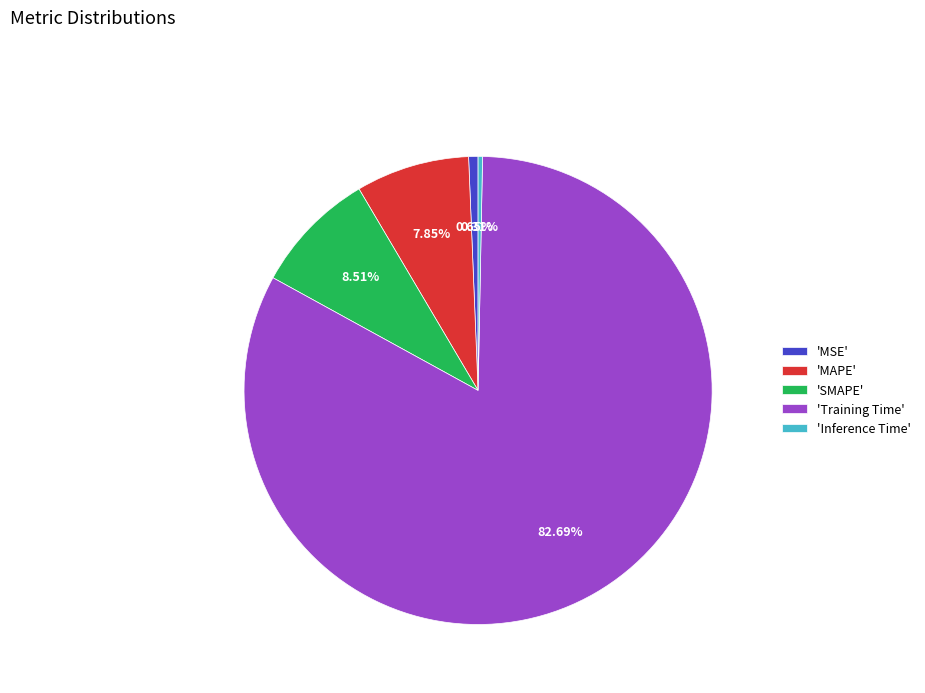

Does any single category account for the majority?

Yes